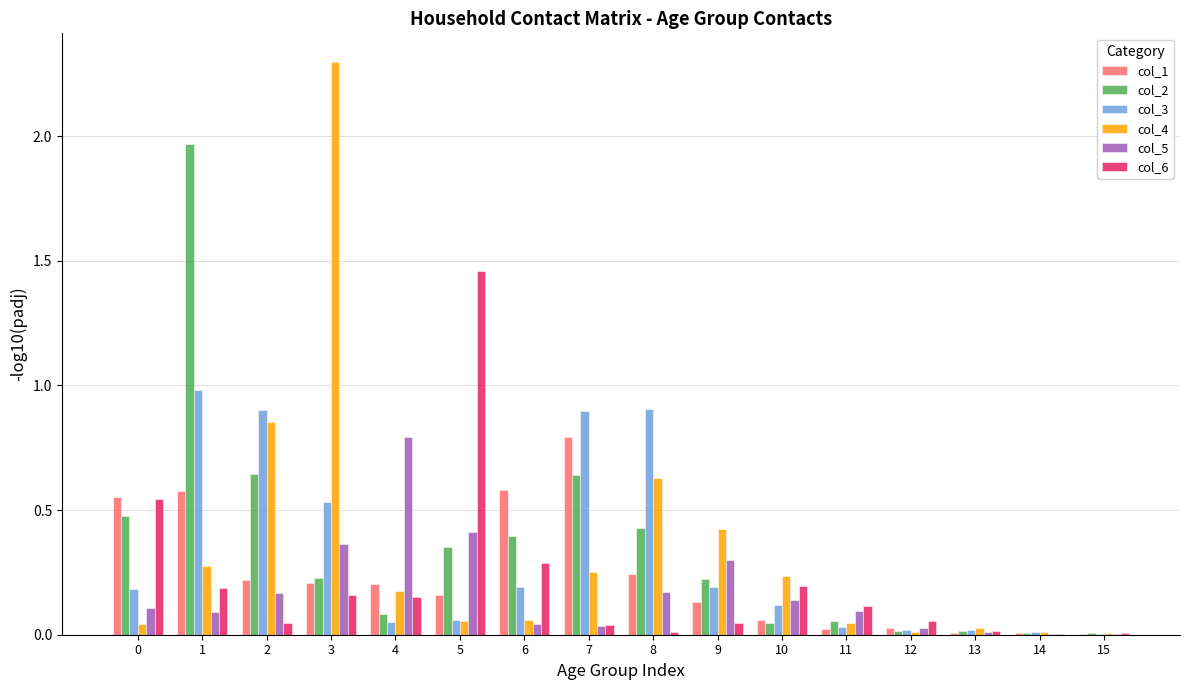

How many distinct data groups are displayed?

6